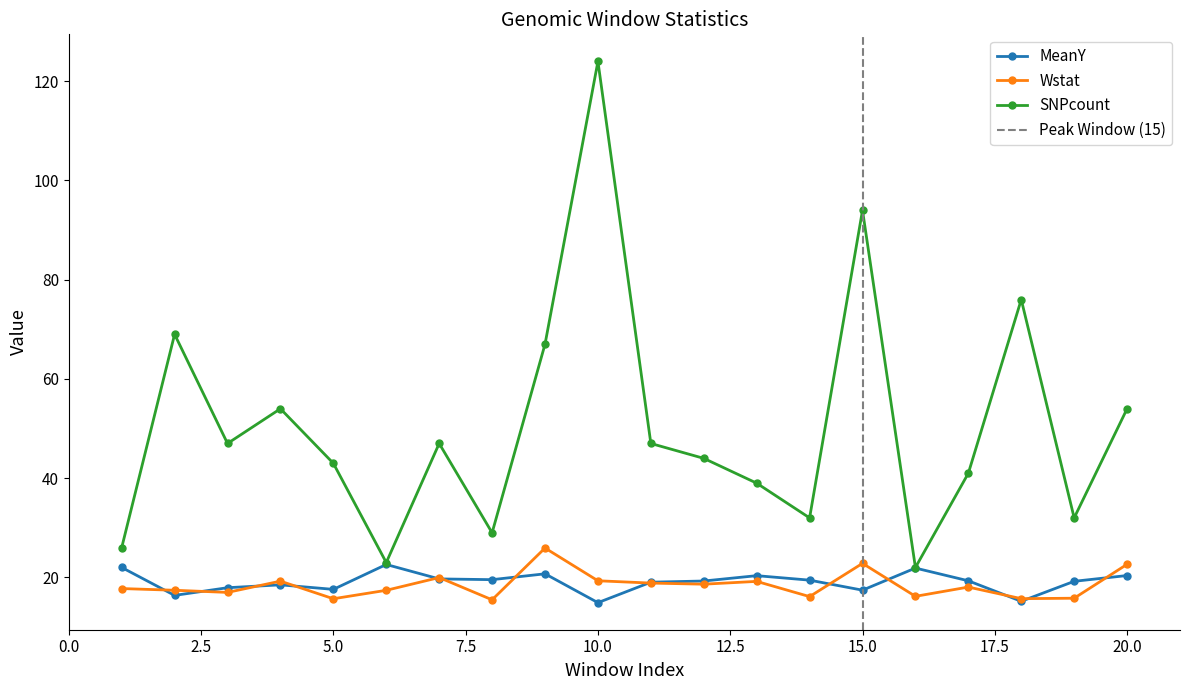

The value of Wstat at 5.0 is 15.7. True or false?

True